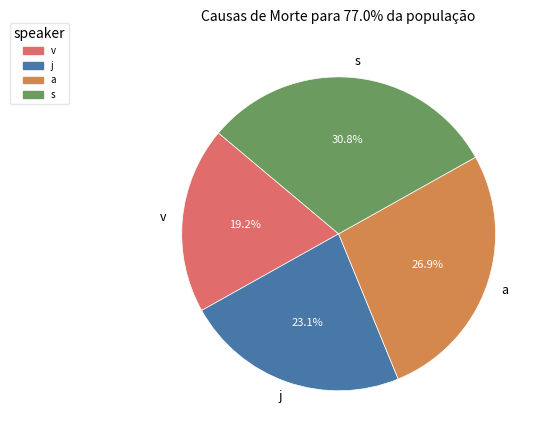

What percentage is NOT represented by v?

80.8%